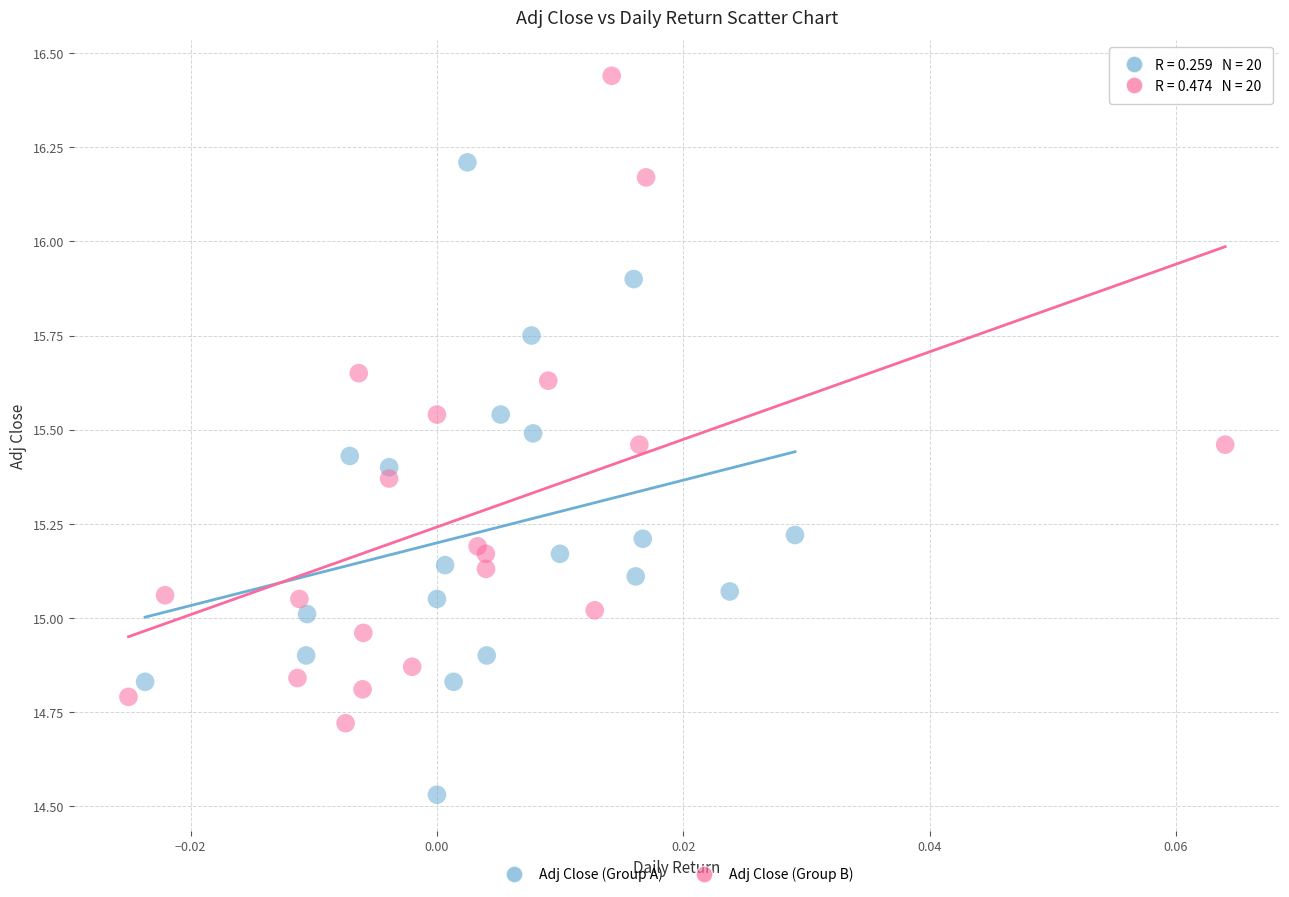

Which series reaches the maximum Y coordinate?

Adj Close (Group B)